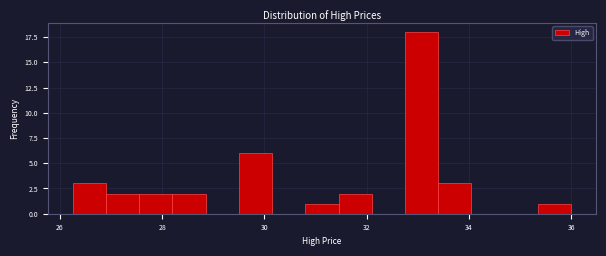

Read against the x-axis, roughly where is the centre of the tallest bar?

33.0